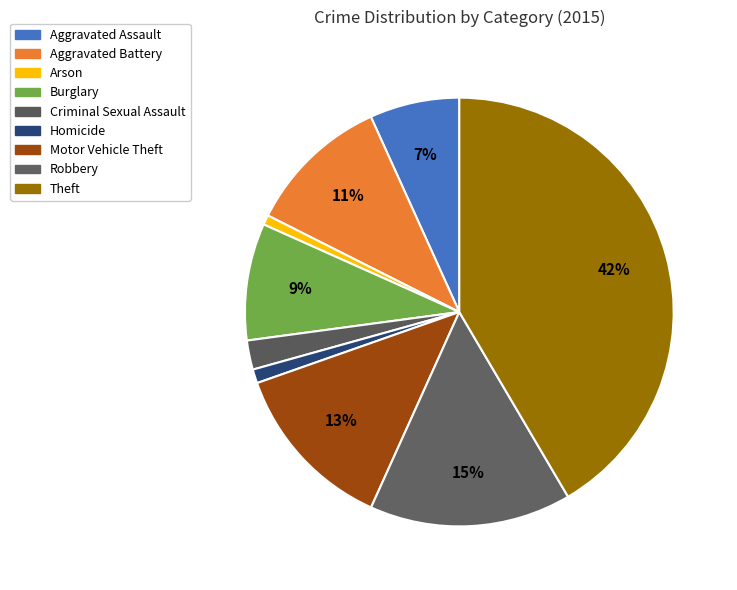

Combined, what portion of the pie is Burglary and Homicide?

9.9%